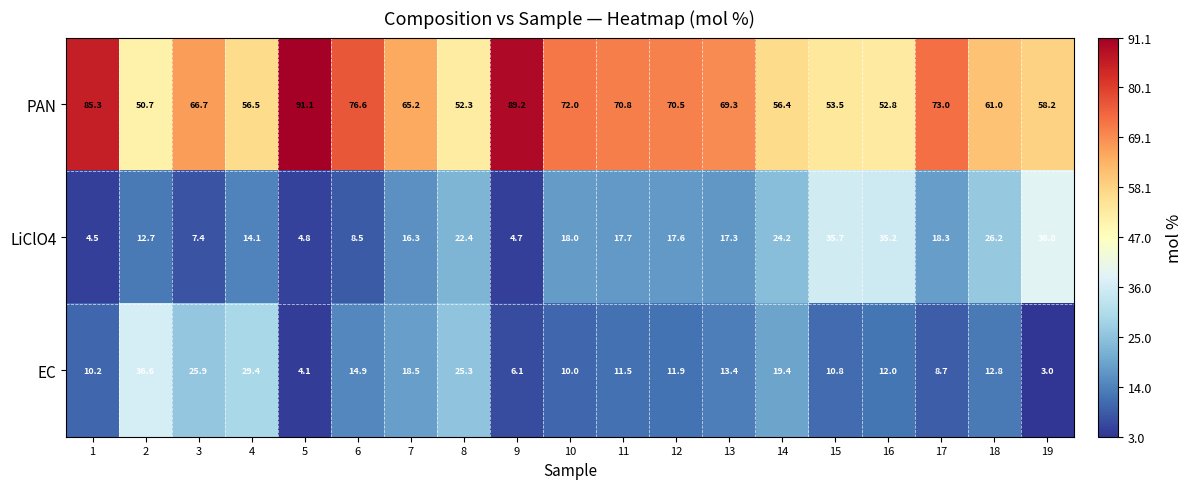

True or false: LiClO4 has a value of 14.1 at 4.

True